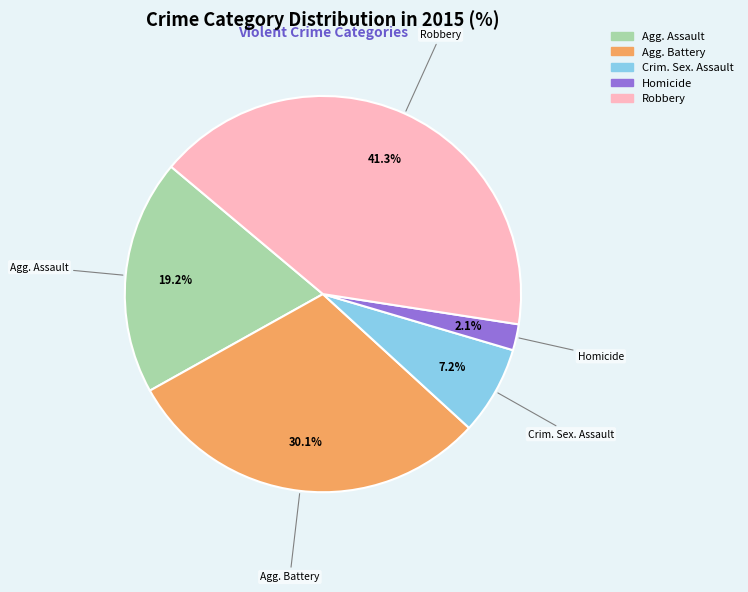

Does any single category account for the majority?

No